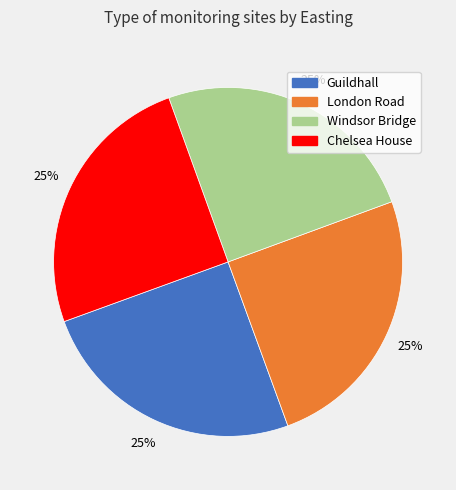

True or false: Chelsea House accounts for 25% of the total.

True